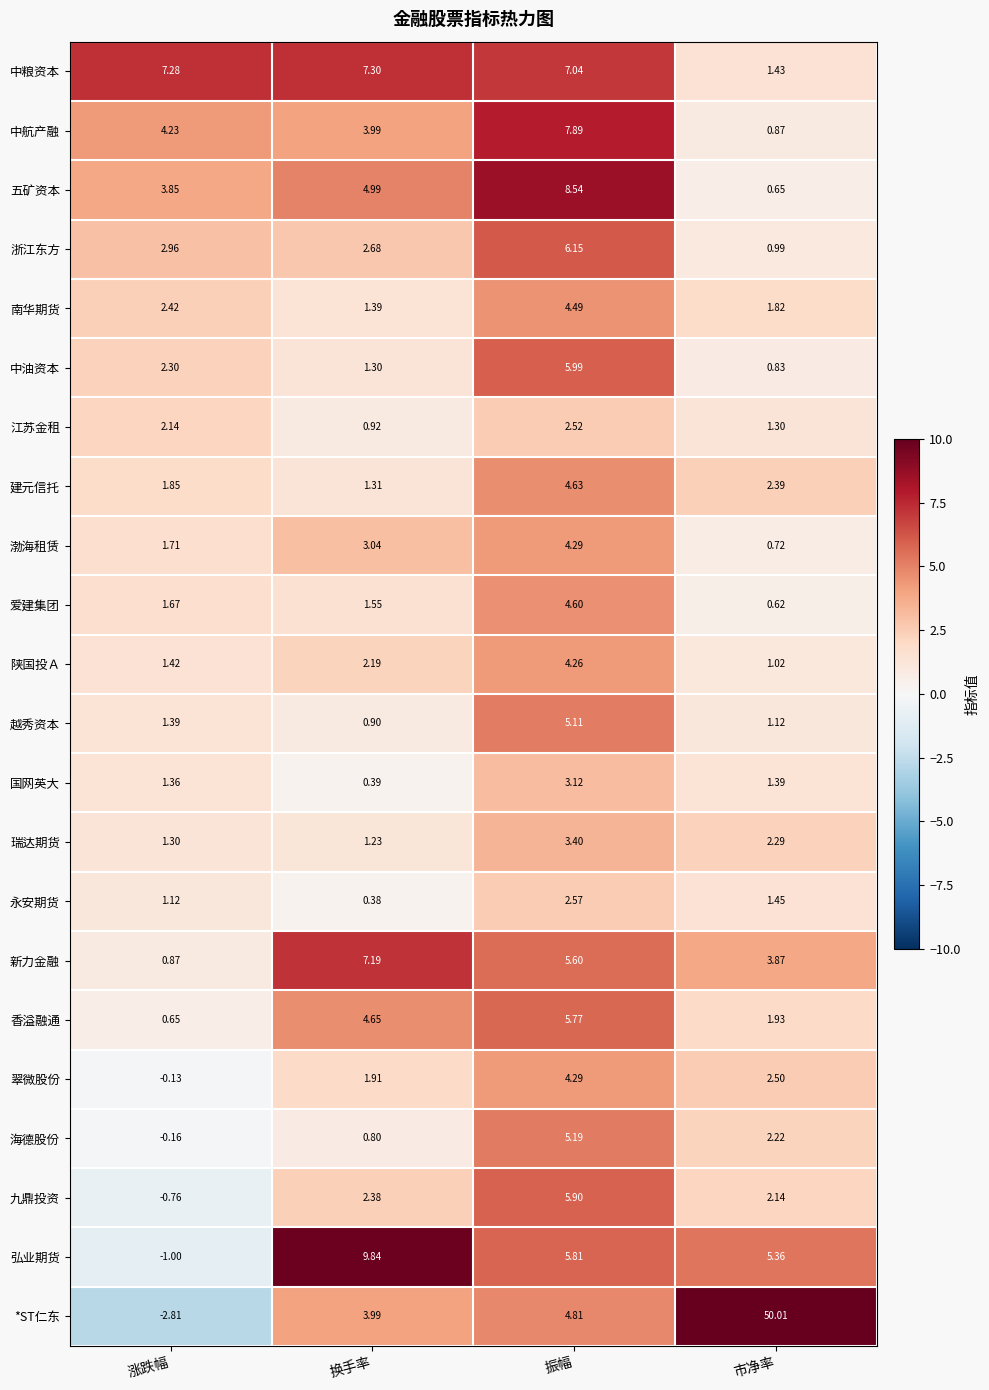

At how many categories does at least one series exceed 10?

1